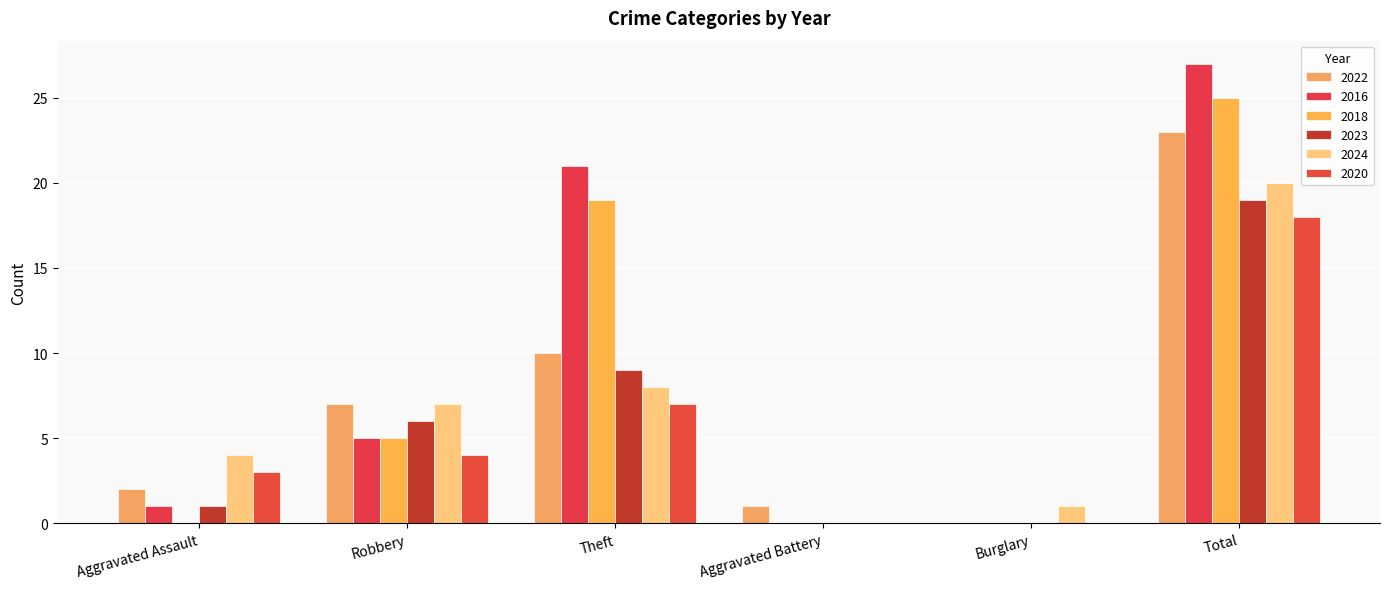

Reading left to right, extract all data points from this chart.

2022: 2	7	10	1	0	23
2016: 1	5	21	0	0	27
2018: 0	5	19	0	0	25
2023: 1	6	9	0	0	19
2024: 4	7	8	0	1	20
2020: 3	4	7	0	0	18